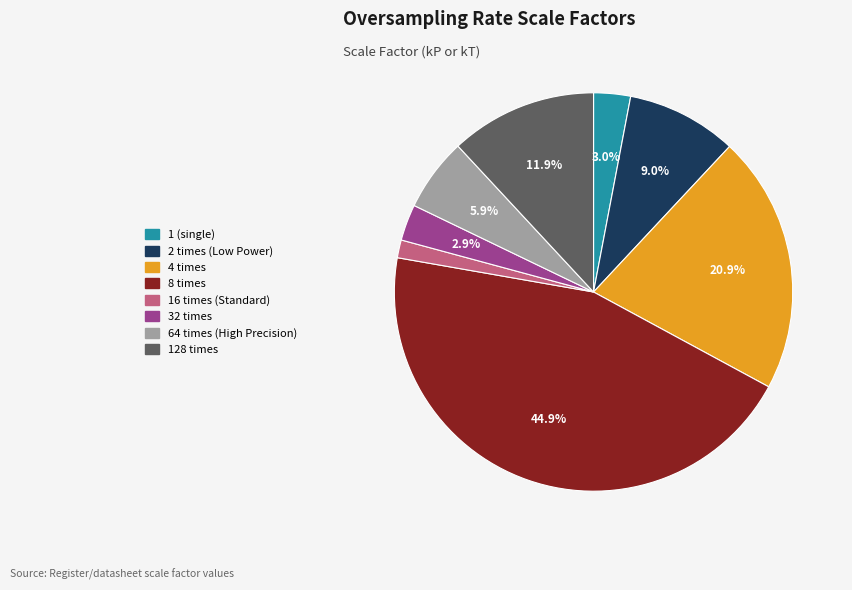

What is the smallest slice in the pie chart?

16 times (Standard)